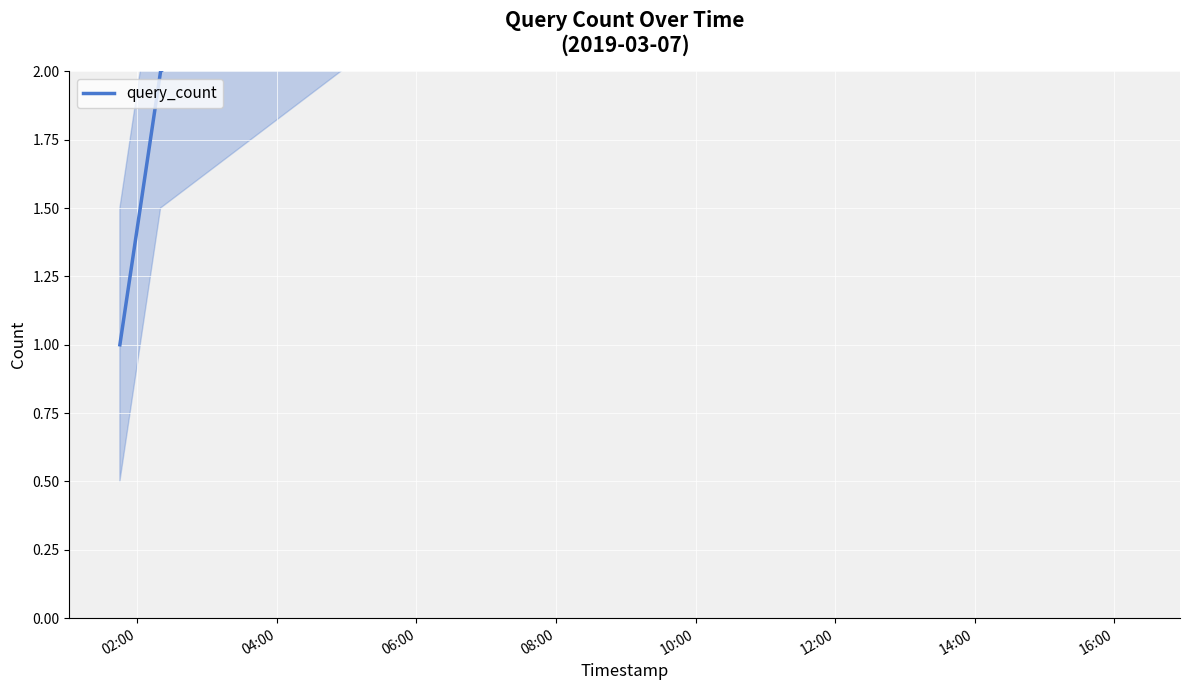

At which label is the value closest to 2?

04:00